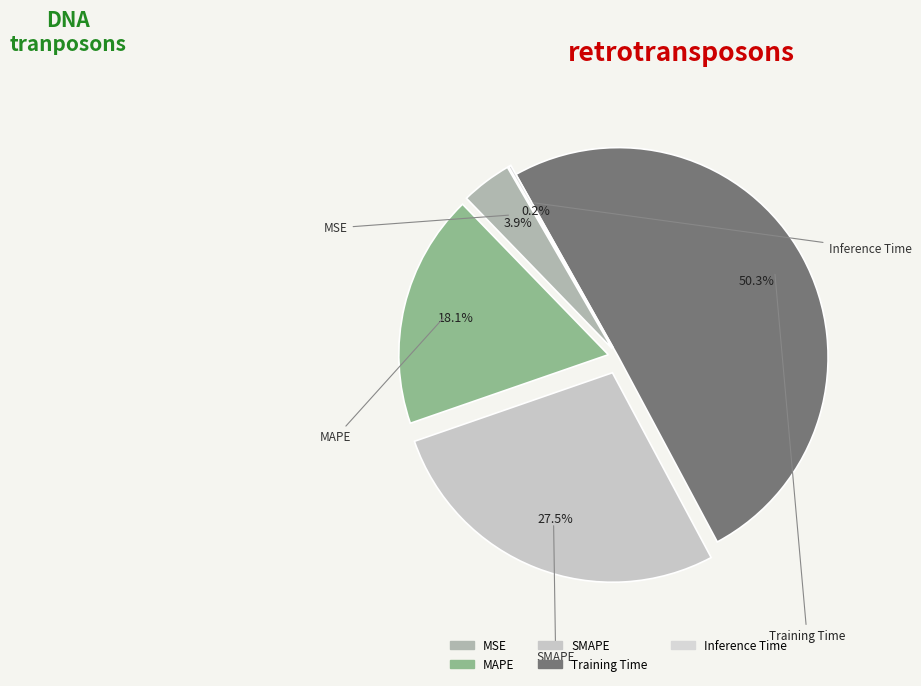

Rank the categories by value from highest to lowest.

Training Time, SMAPE, MAPE, MSE, Inference Time